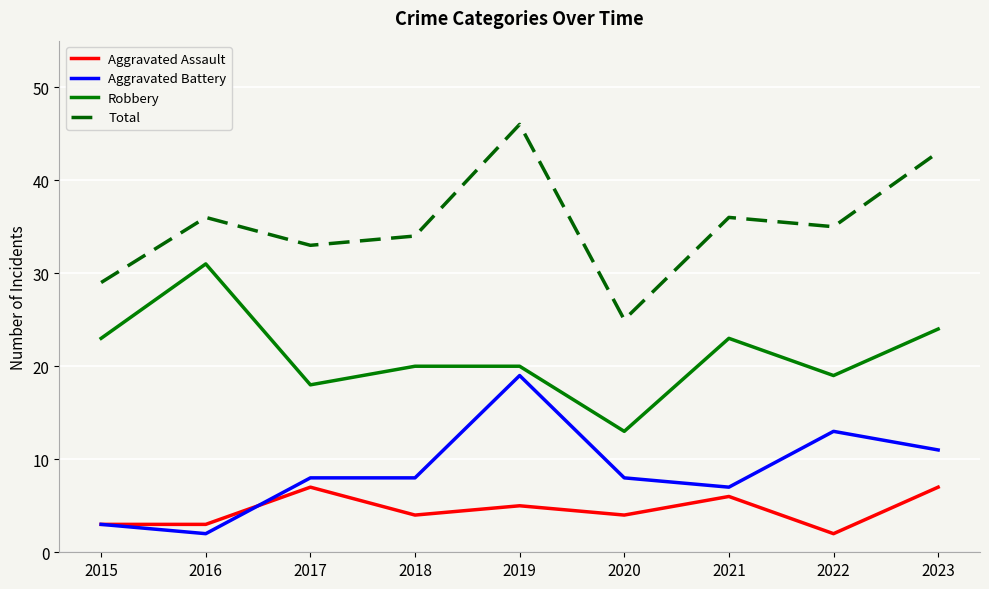

What is the difference between the Total values at 2020 and 2023?

18